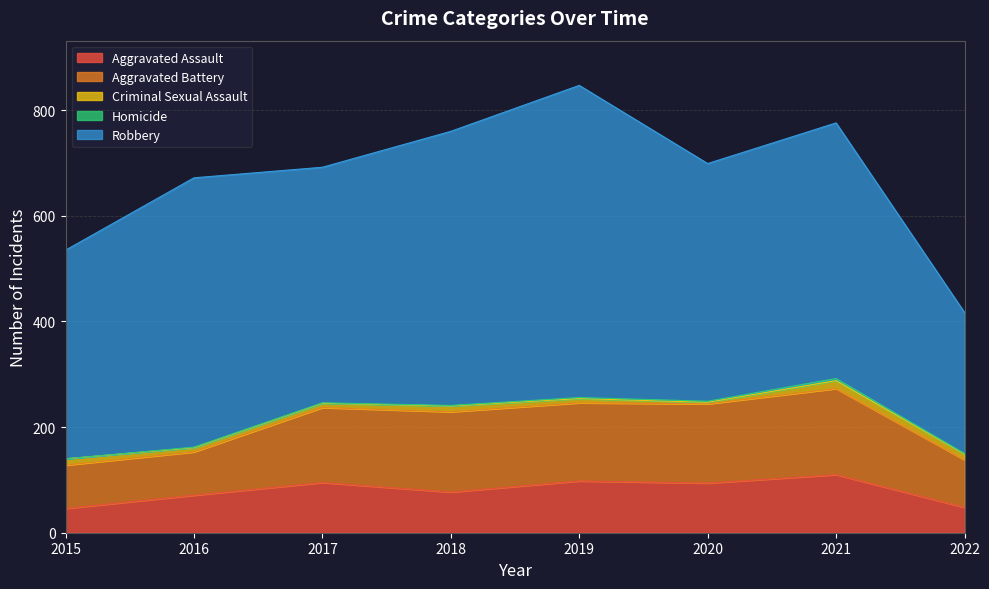

Which series changed the most between 2016 and 2021?

Aggravated Battery